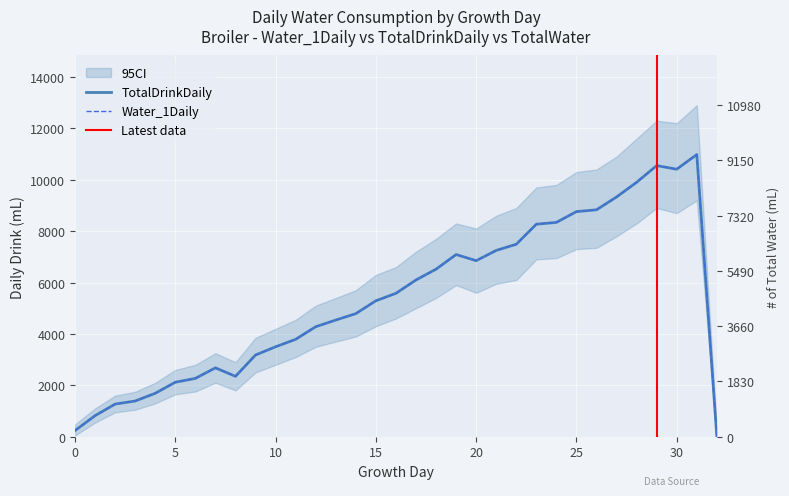

What is the value of the TotalDrinkDaily point at the 10th from the left?

3180